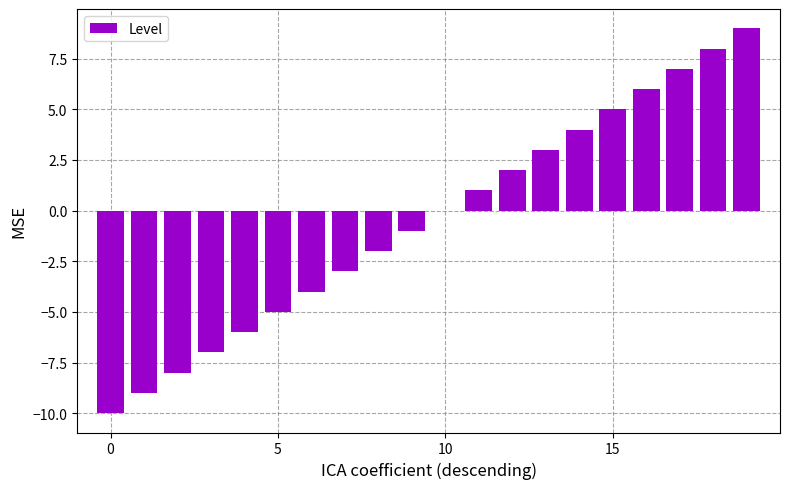

Count the number of data series in this chart.

1